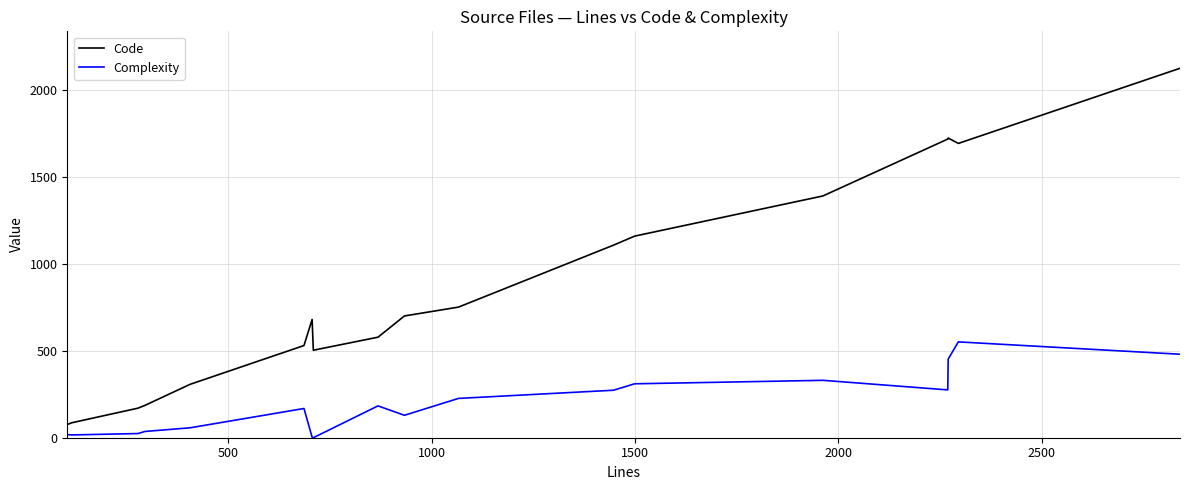

Which series has the largest range (max minus min)?

Code